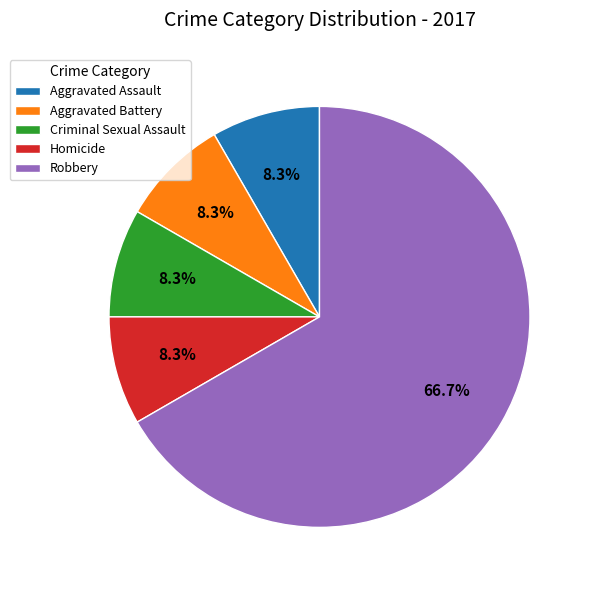

What is the largest slice in the pie chart?

Robbery